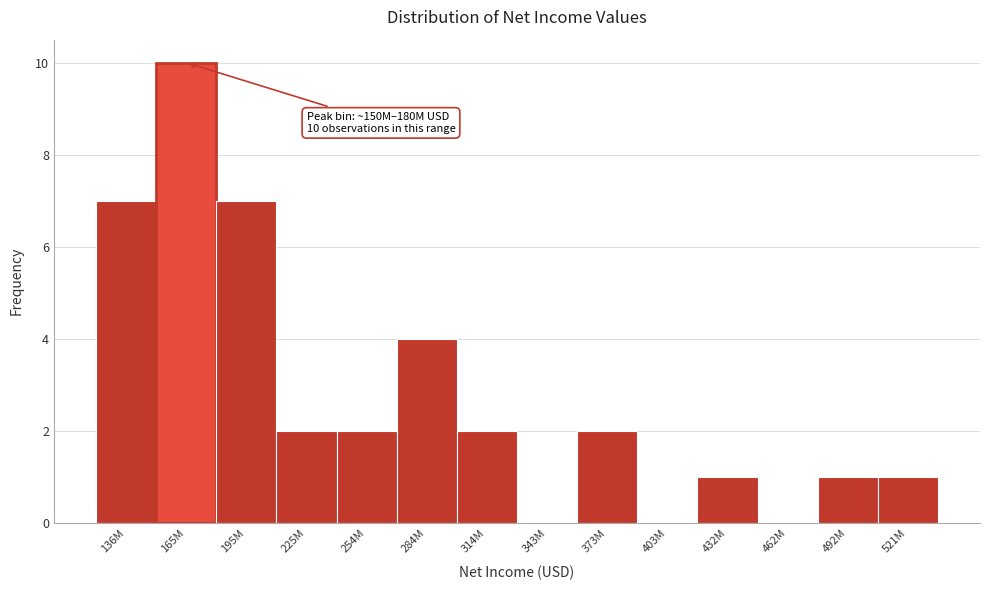

Reading left to right, what are all the values shown in this chart?

136M=7	165M=10	195M=7	225M=2	254M=2	284M=4	314M=2	343M=0	373M=2	403M=0	432M=1	462M=0	492M=1	521M=1